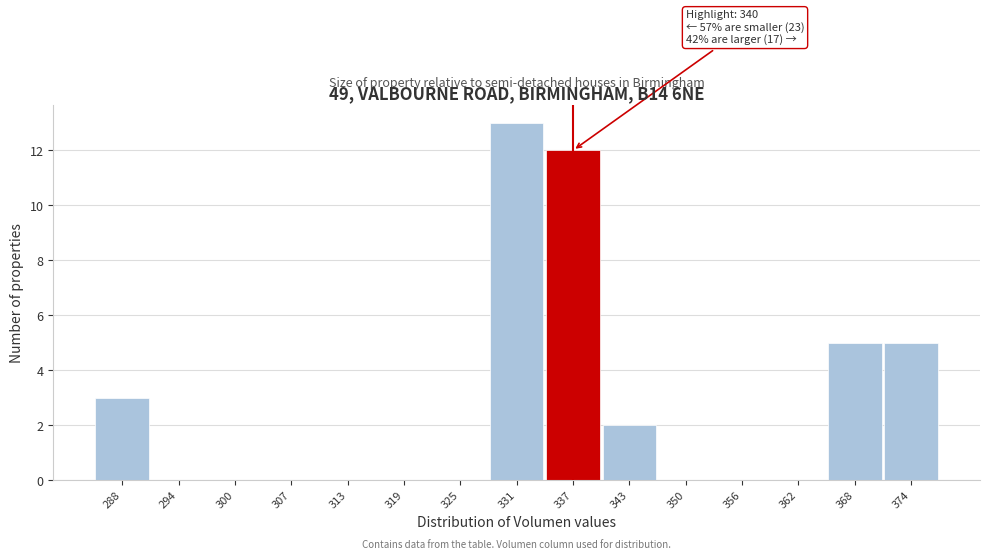

Reading right to left, list all the values displayed in this chart.

374=5	368=5	362=0	356=0	350=0	343=2	337=12	331=13	325=0	319=0	313=0	307=0	300=0	294=0	288=3